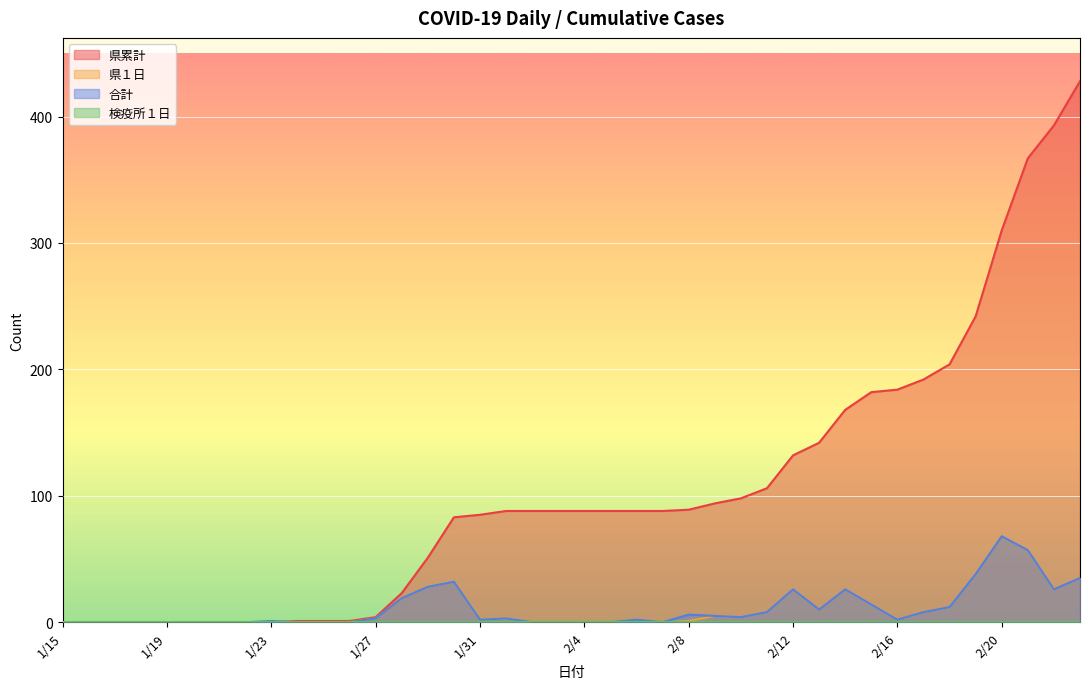

What is the maximum value for 県累計?

428